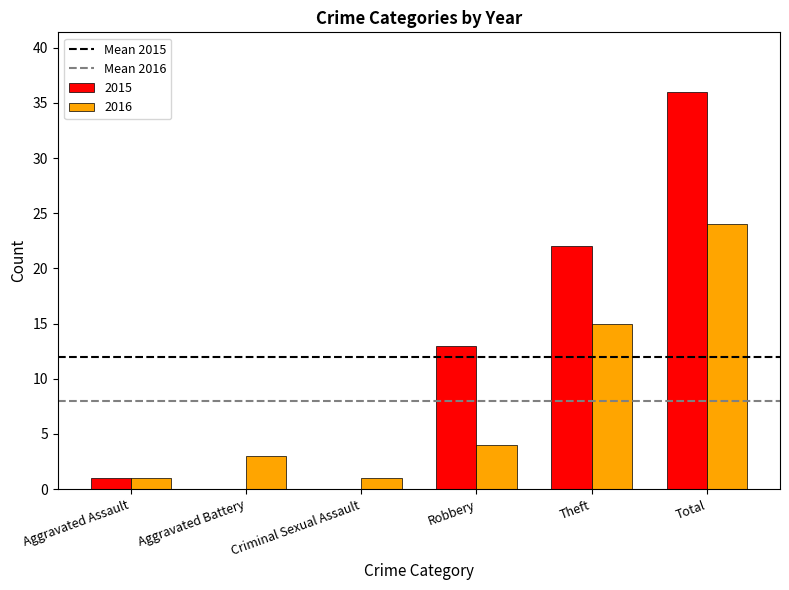

What value does the 2016 series have at Aggravated Battery, to the nearest 5?

5